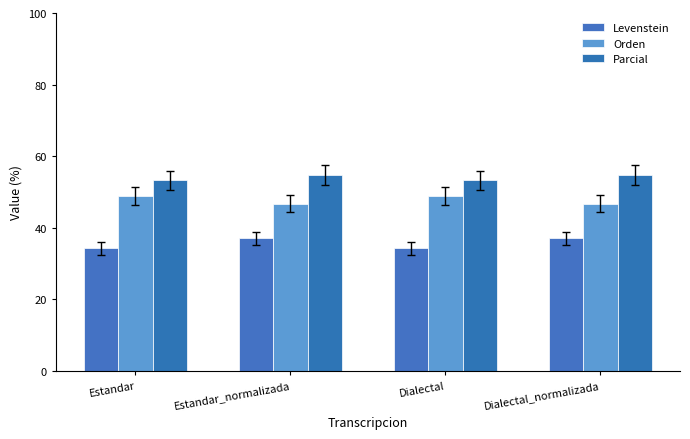

Which series has the widest spread of values?

Levenstein